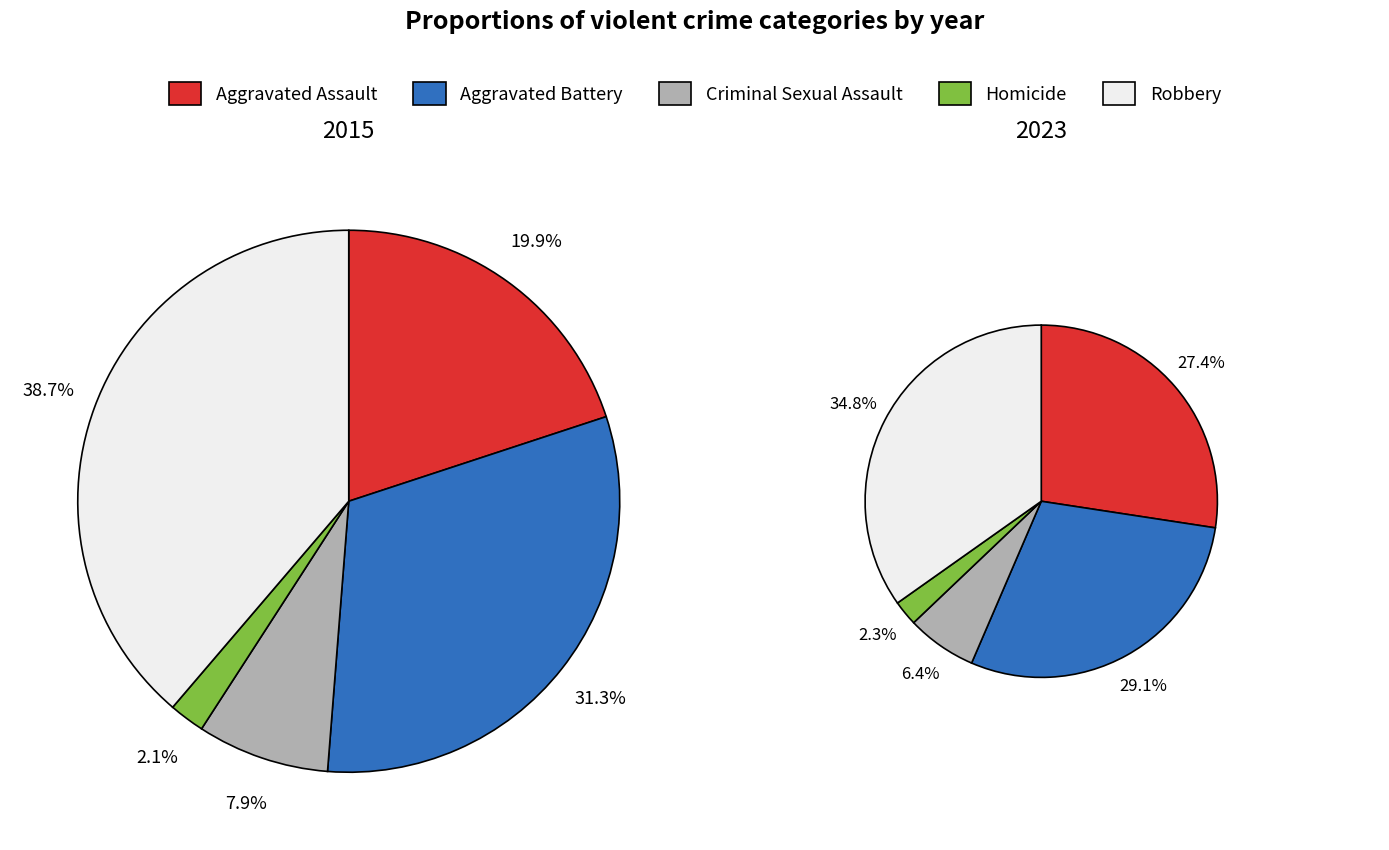

Between Aggravated Assault and Homicide, which is larger?

Aggravated Assault